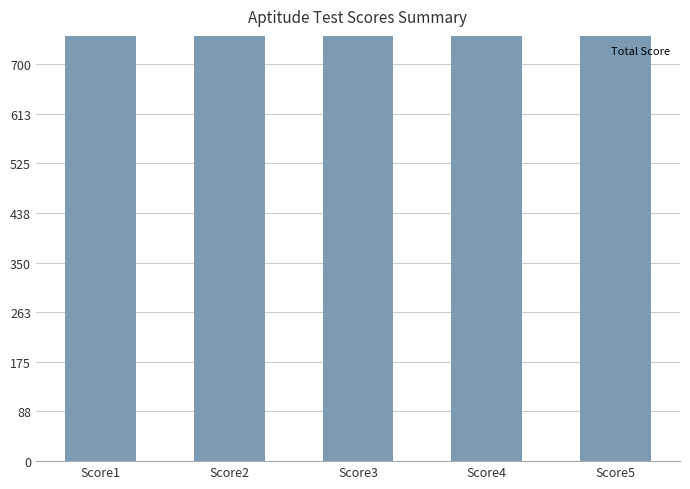

Reading right to left, extract all data points from this chart.

1458	1340	1365	1444	1431